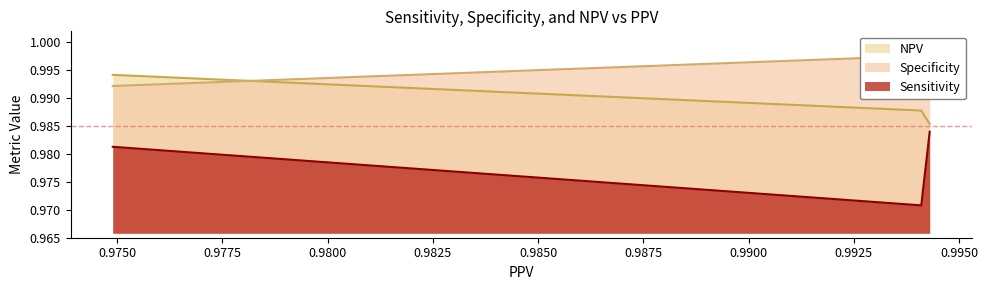

How many distinct data groups are displayed?

3